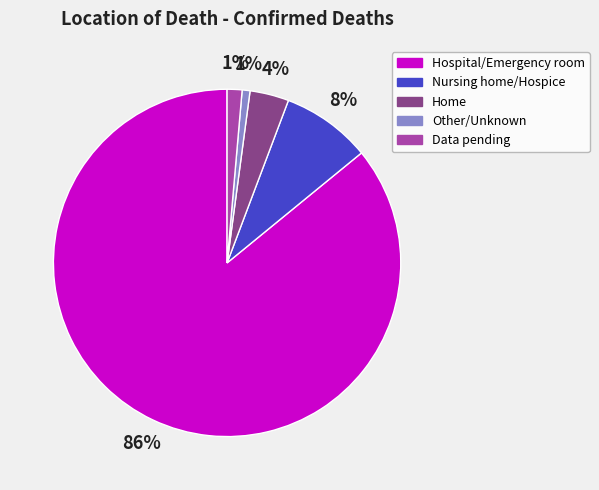

The Data pending slice represents 13% of the pie. True or false?

False